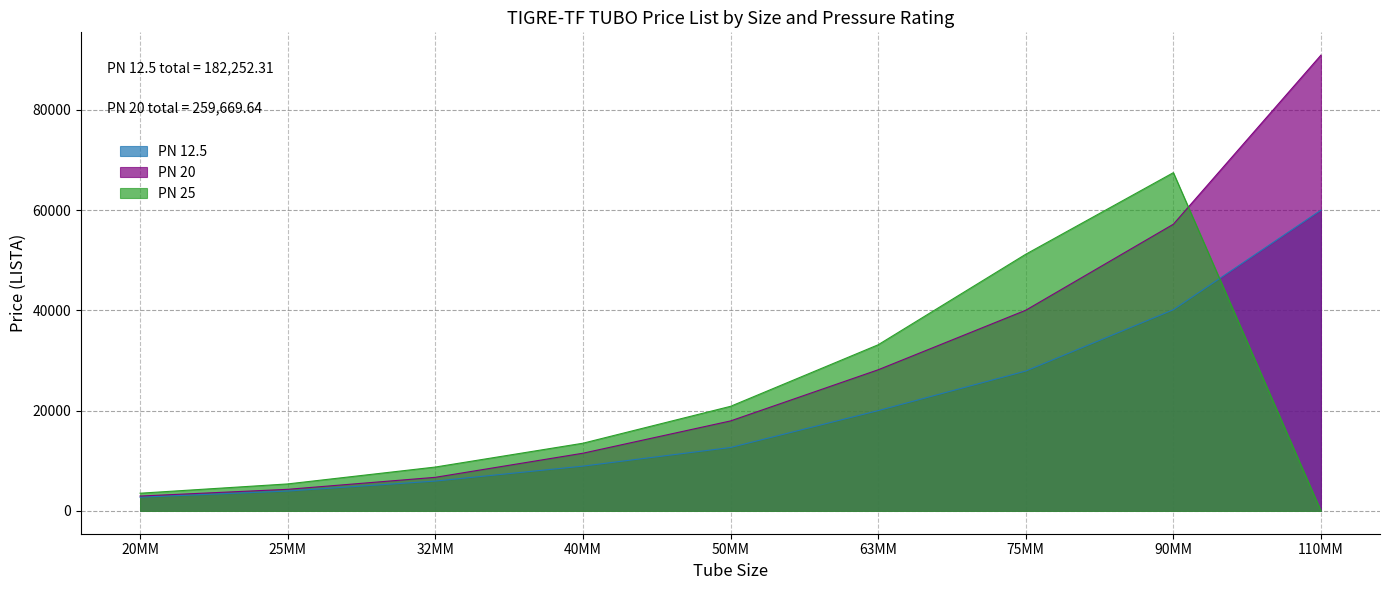

True or false: PN 20 and PN 25 intersect in this chart.

True